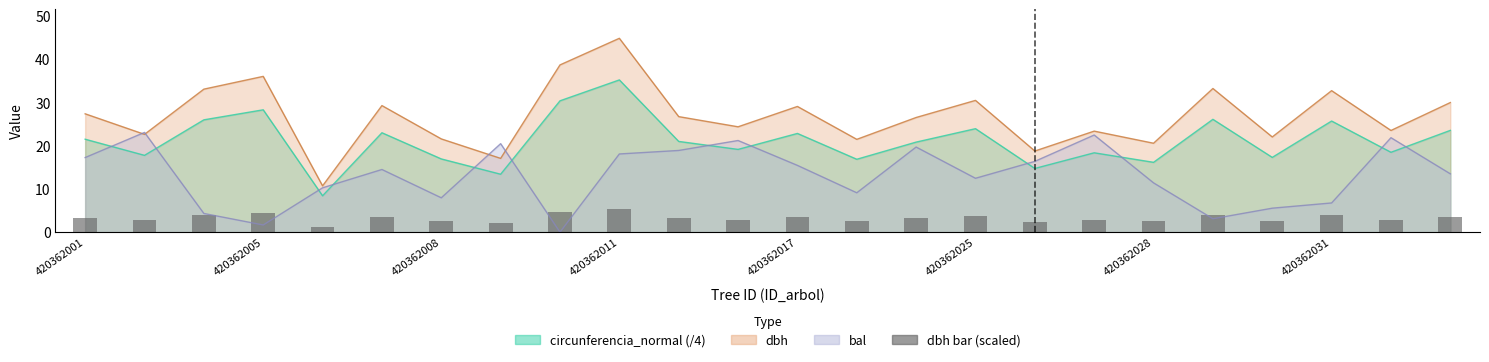

What is the value of the 4th bar from the left?

4.3